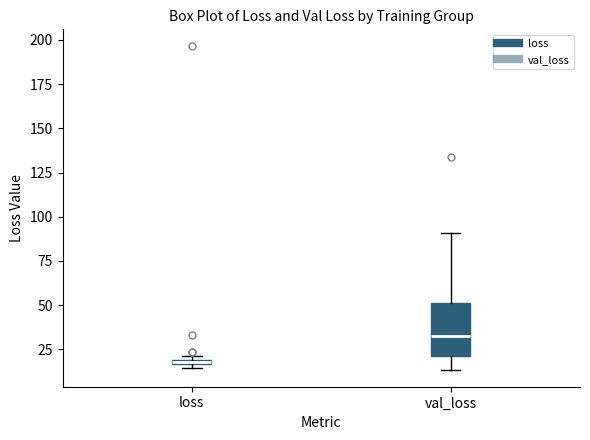

Where is the upper edge of the box for loss on the y-axis? The values are not printed on the chart, so give them approximately, as read against the axis.

20